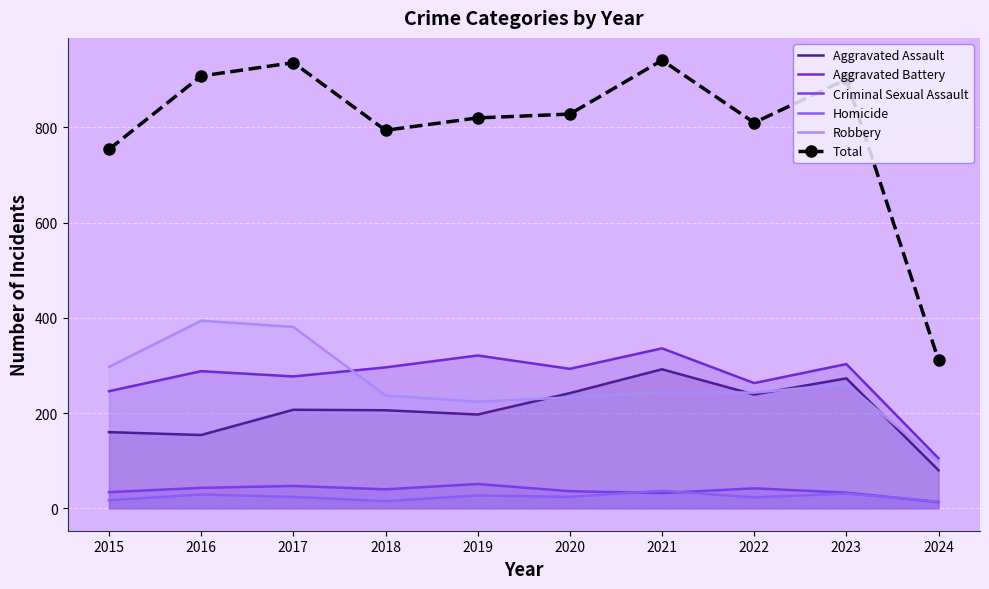

True or false: Aggravated Assault has more than 2 points higher than both neighbors.

True